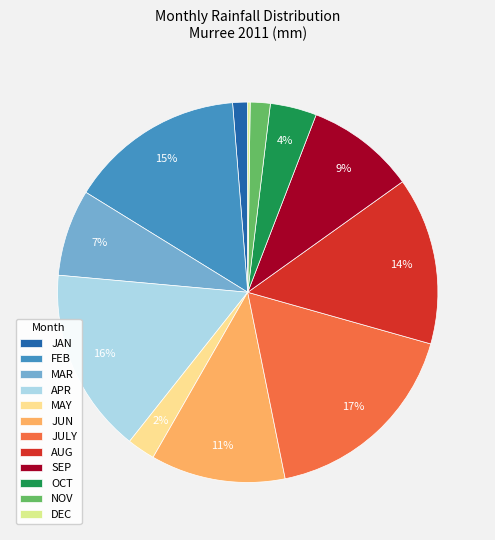

Does FEB account for over 50% of the chart?

No